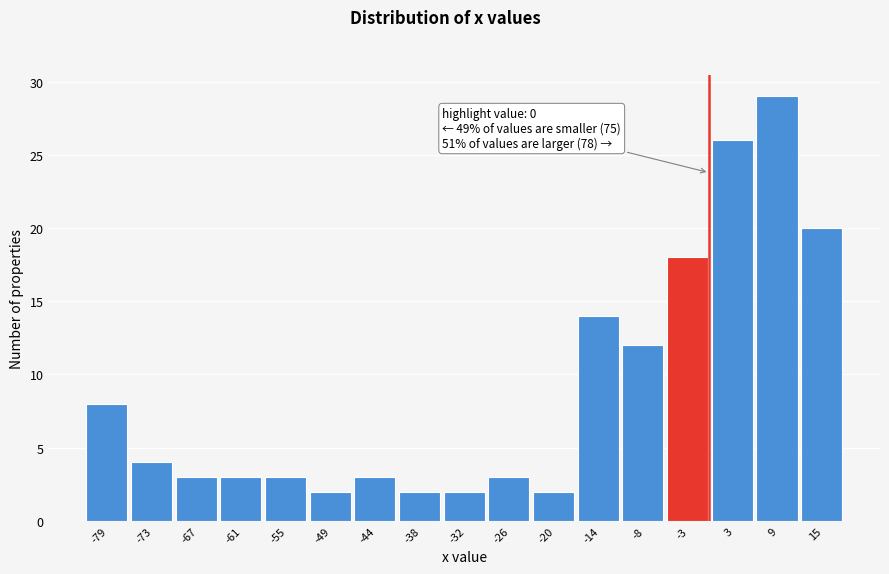

Which range on the x-axis has the tallest bar?

6 to 12